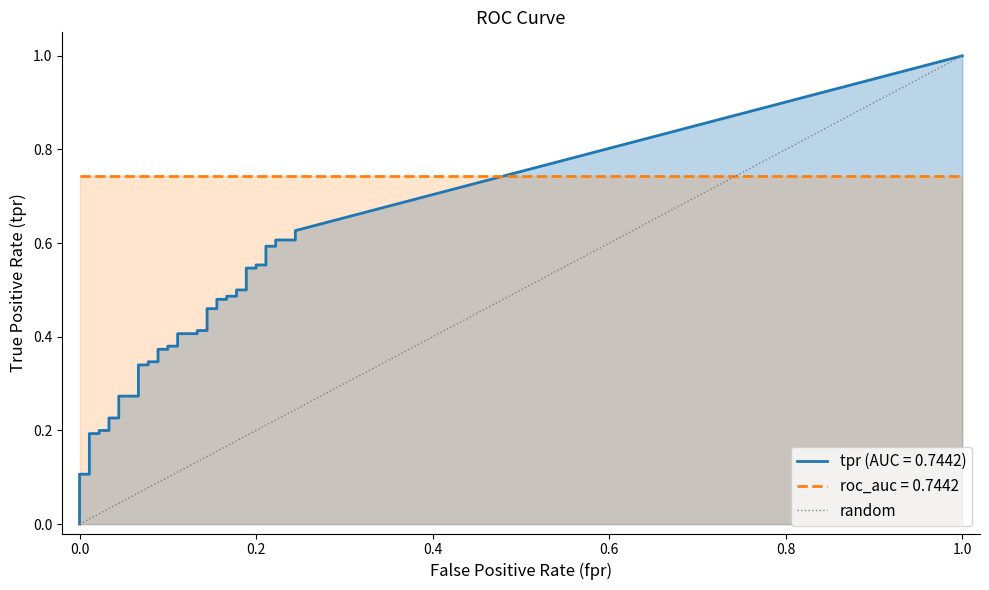

Is it true that the value at 0.0 is 0?

True